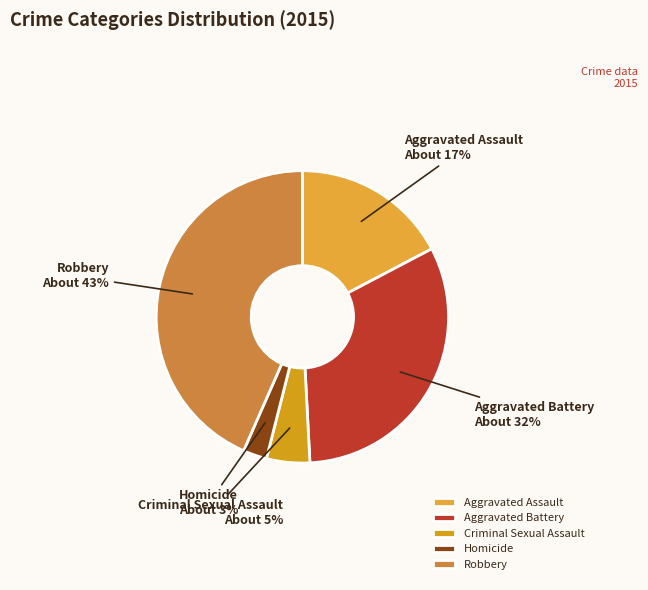

To the nearest percent, what is the average slice percentage?

20%